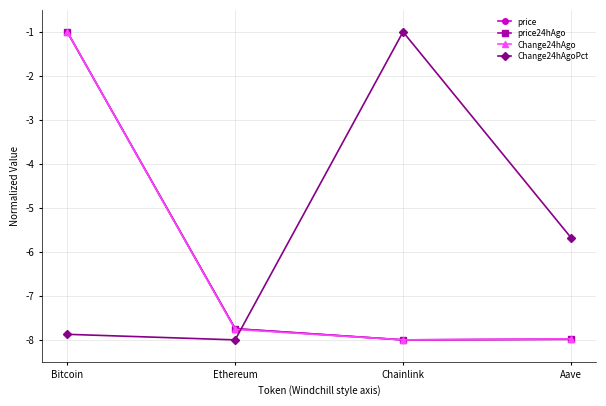

At which label does Change24hAgo first exceed -7?

Bitcoin